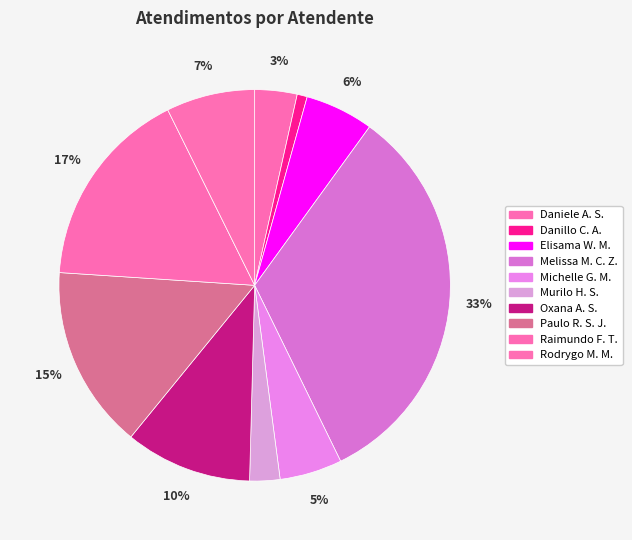

Rank the categories by value from highest to lowest.

Melissa Maria Caleffi Zechini, Raimundo Francisco Taborda, Paulo Roberto da Silva Junior, Oxana Andreli da Silva, Rodrygo Moura Mujol, Elisama Walter Machado, Michelle Goncalves Mello, Daniele Aparecida dos Santos, Murilo Henrique Silva, Danillo Cavalheiro Afonso